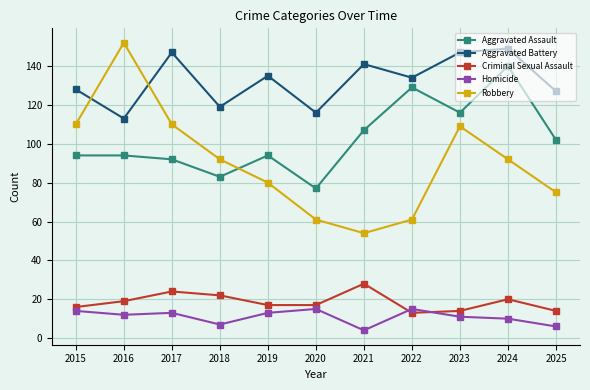

What is the value of the Robbery point at the 2nd from the left?

152